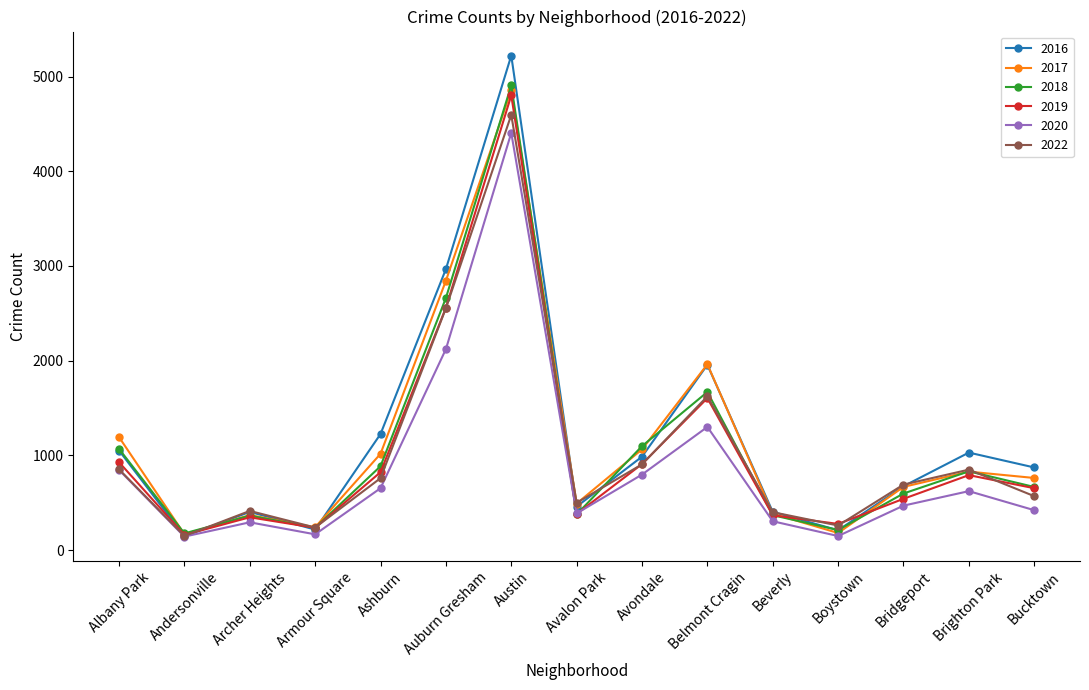

At which label does 2017 first exceed 762?

Albany Park